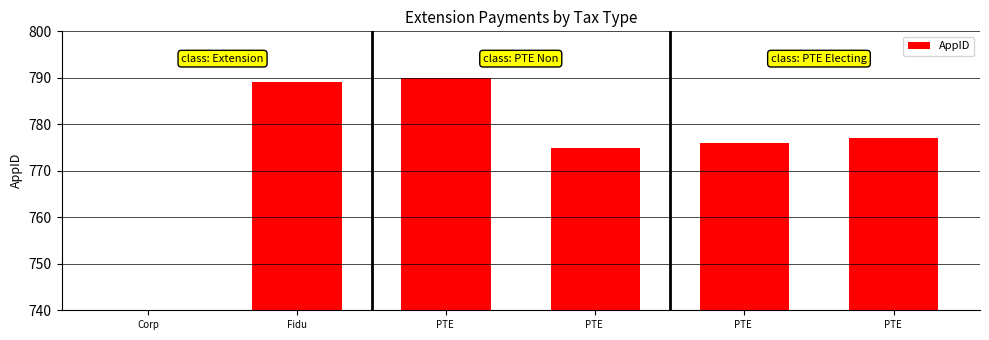

What is the sum of the values at PTE  and Corp?

1529